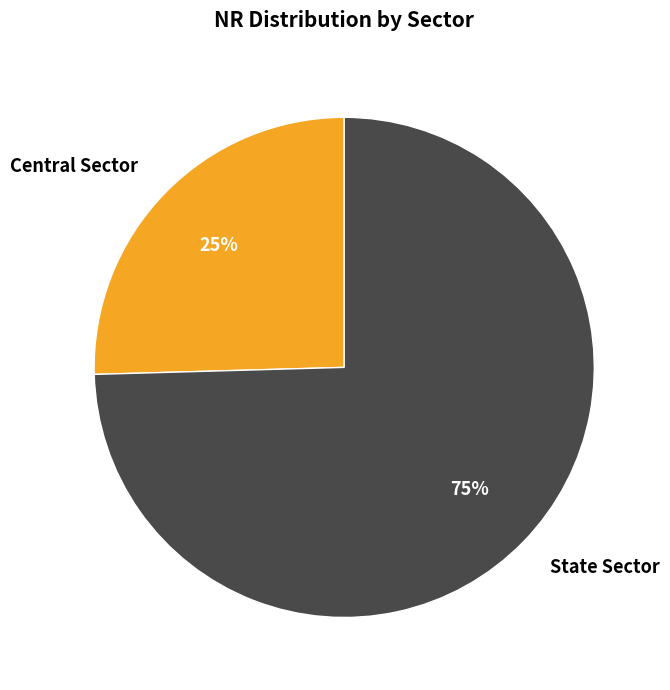

Is it true that Central Sector is 19% of the pie?

False